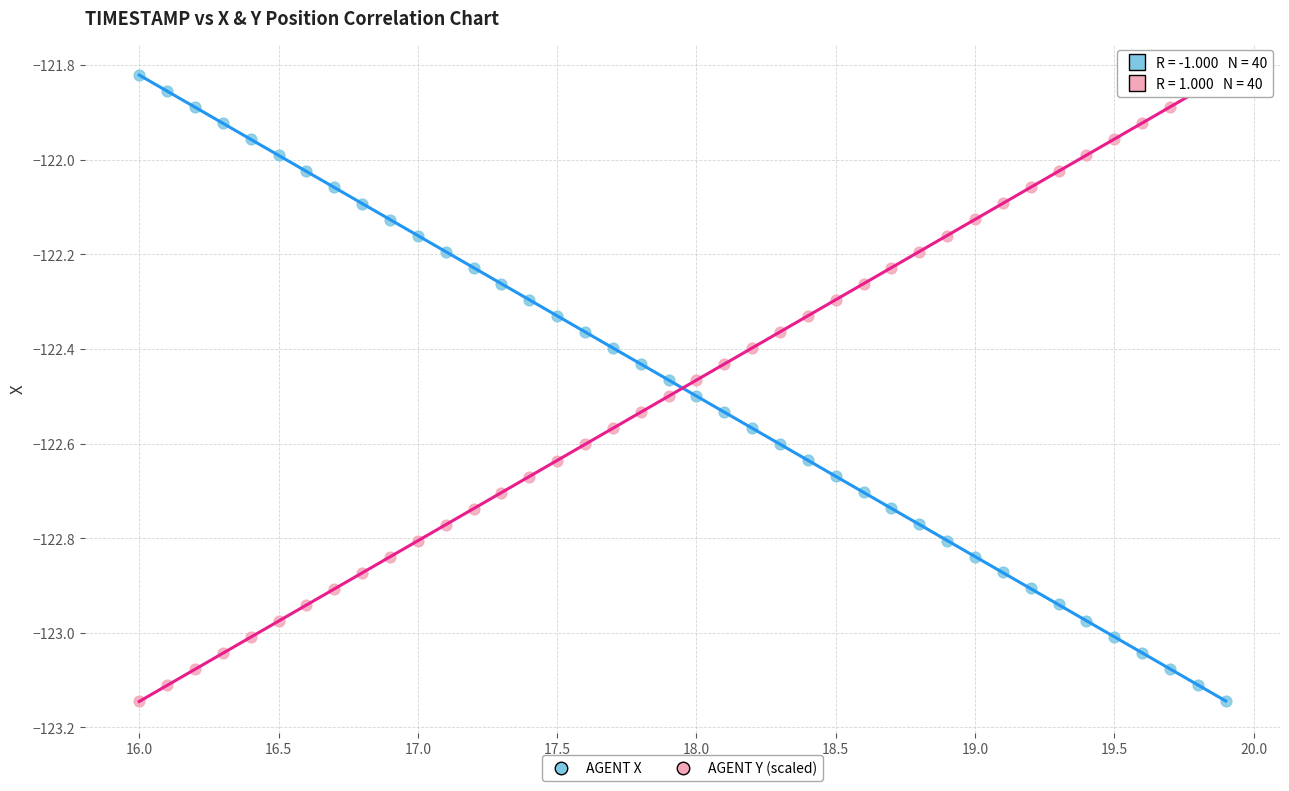

What is the X range (max minus min) for the scatter plot?

3.9